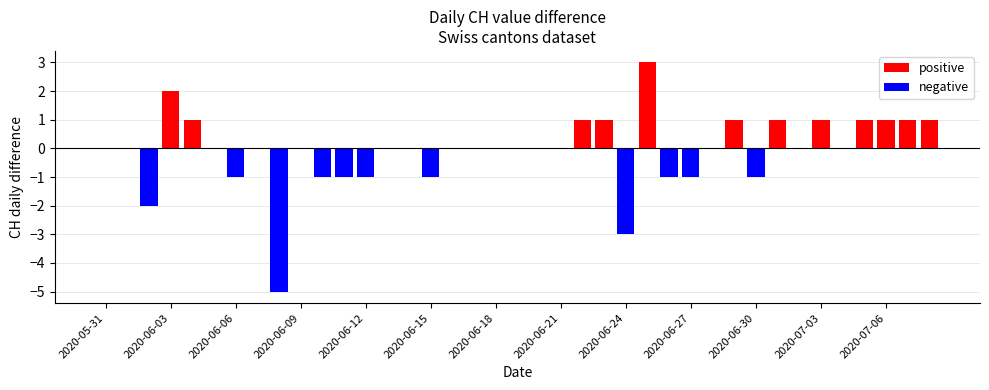

What is the difference between the maximum and minimum values in the positive series?

3